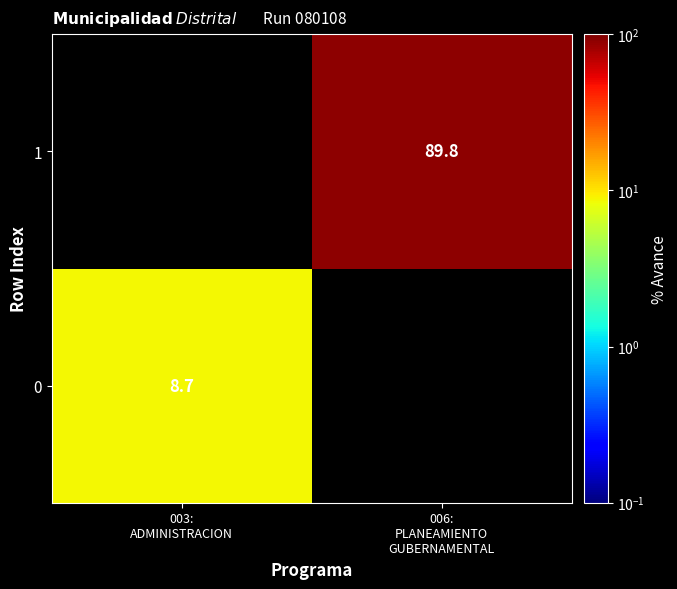

How many categories are shown in the chart?

2